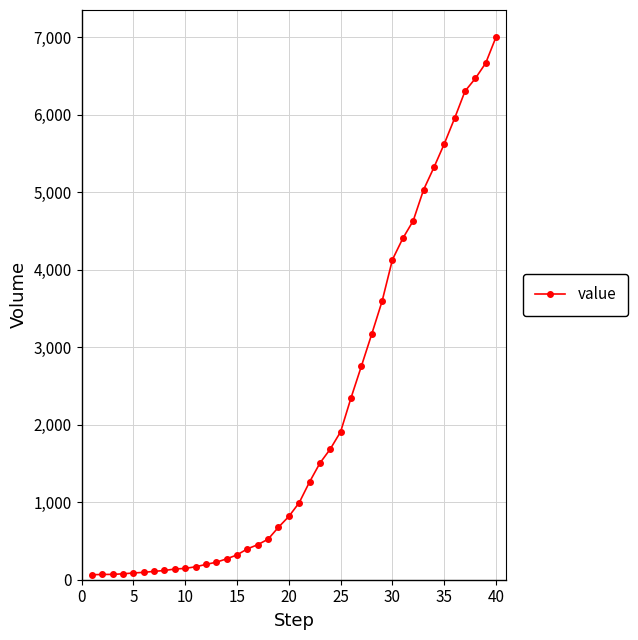

How many data points are less than 993?

20